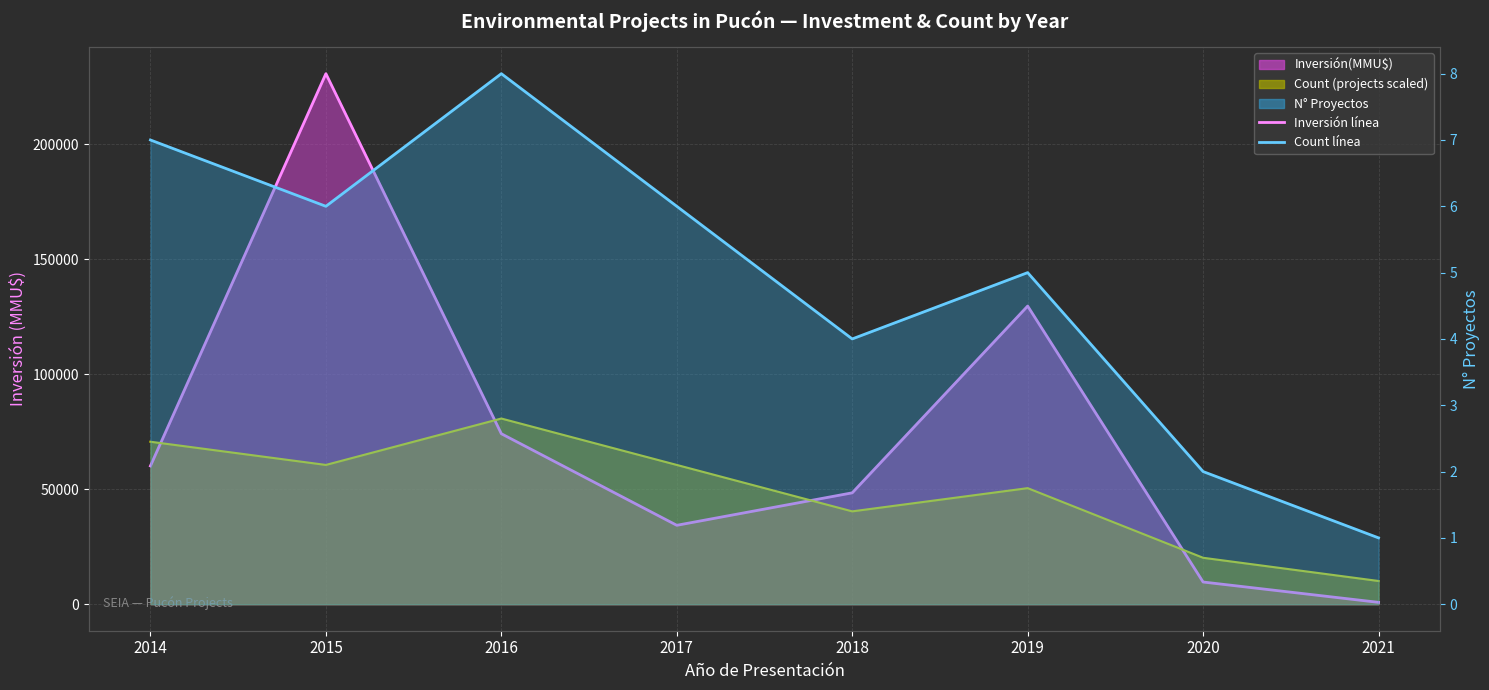

Reading left to right, extract all data points from this chart.

Inversión mensual promedio: 2014=60114.0	2015=230634.0	2016=74109.0	2017=34298.0	2018=48415.0	2019=129615.0	2020=9642.0	2021=800.0
Count promedio: 2014=70631.7	2015=60541.4	2016=80721.9	2017=60541.4	2018=40360.9	2019=50451.2	2020=20180.5	2021=10090.2
Count right axis: 2014=7.0	2015=6.0	2016=8.0	2017=6.0	2018=4.0	2019=5.0	2020=2.0	2021=1.0